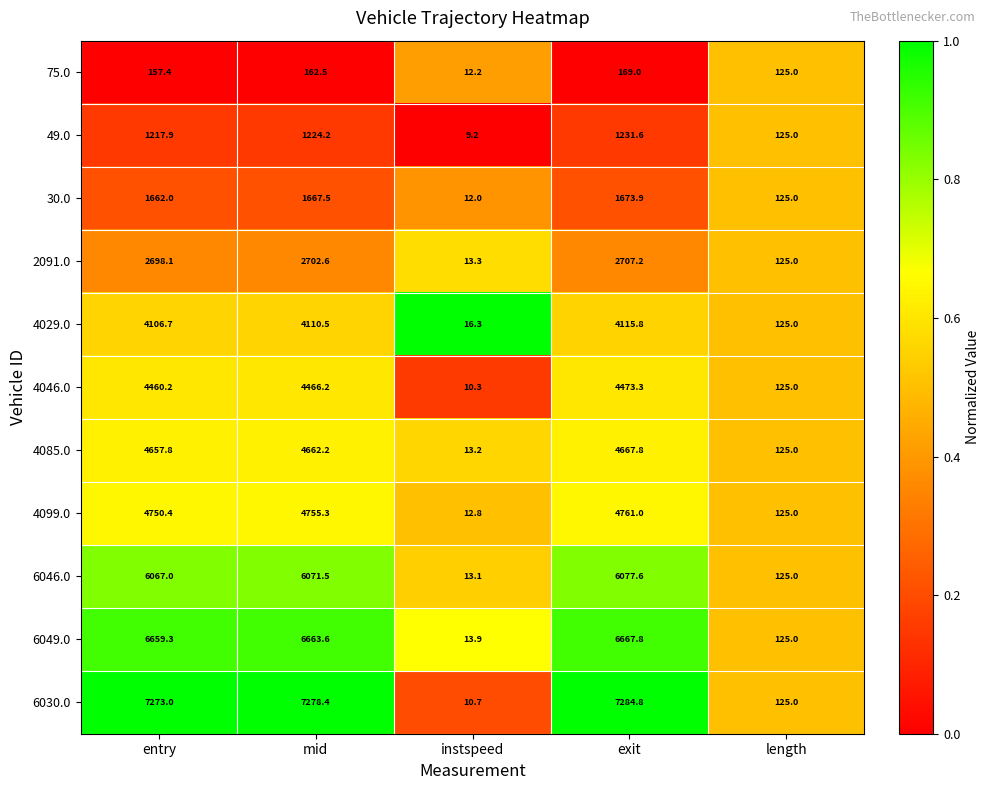

What is the sum of the 4029.0 values at exit and instspeed?

4132.1